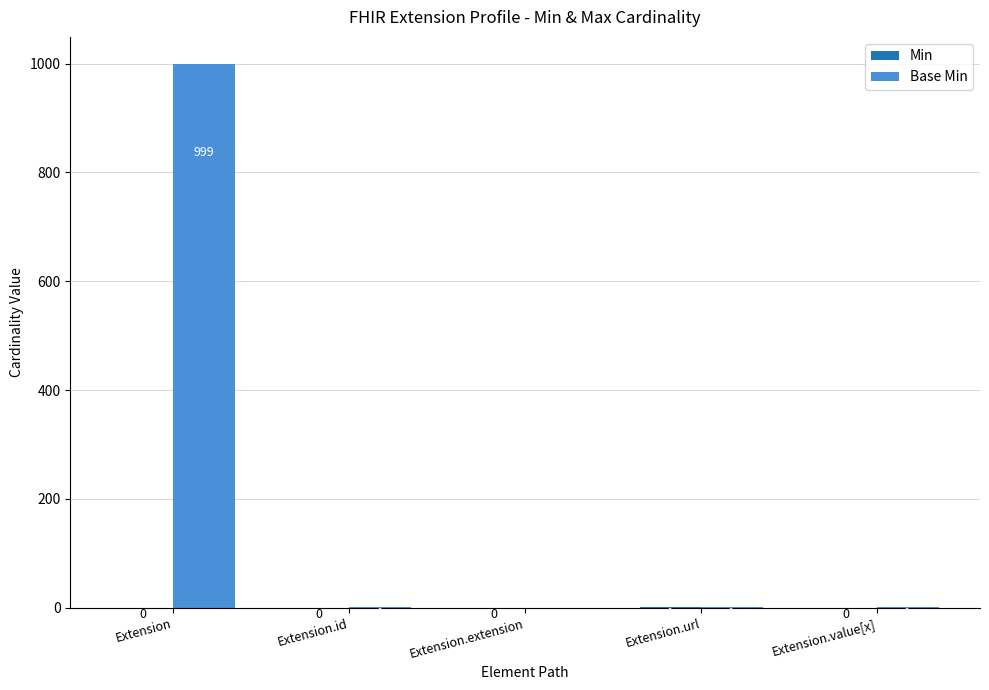

At which category is the sum across all series the highest?

Extension